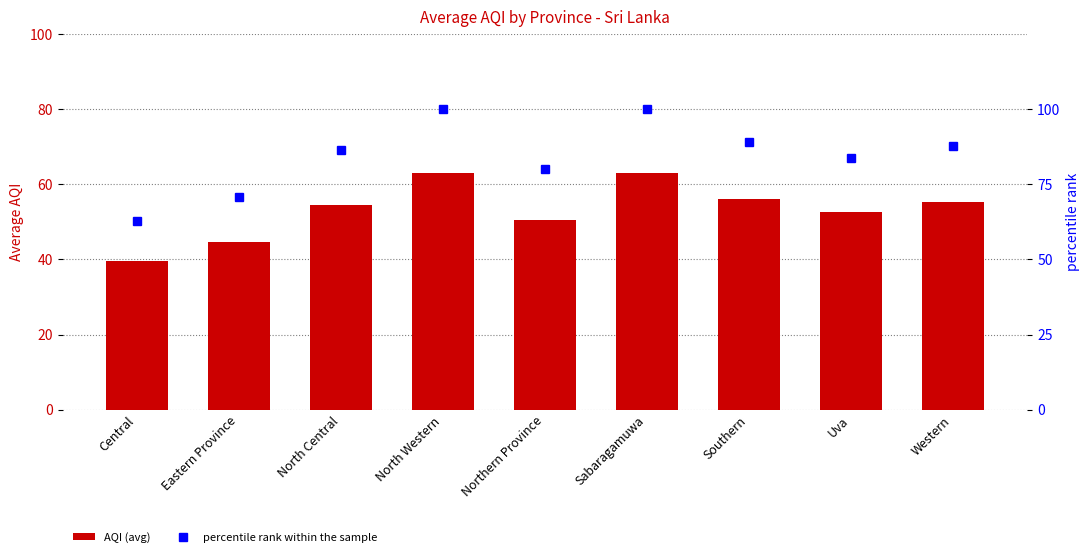

Rank the series by their maximum value, from highest to lowest.

percentile rank within the sample, AQI